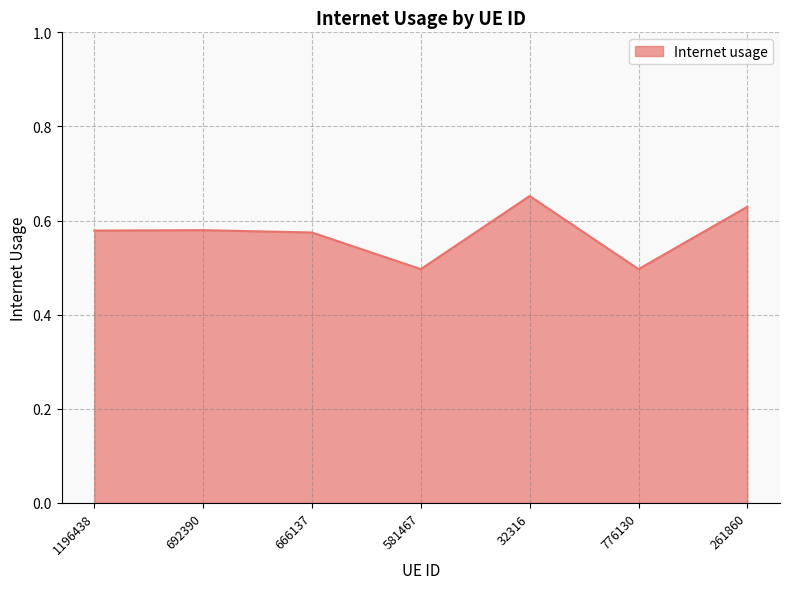

True or false: the data has more than 2 interior local peaks.

False